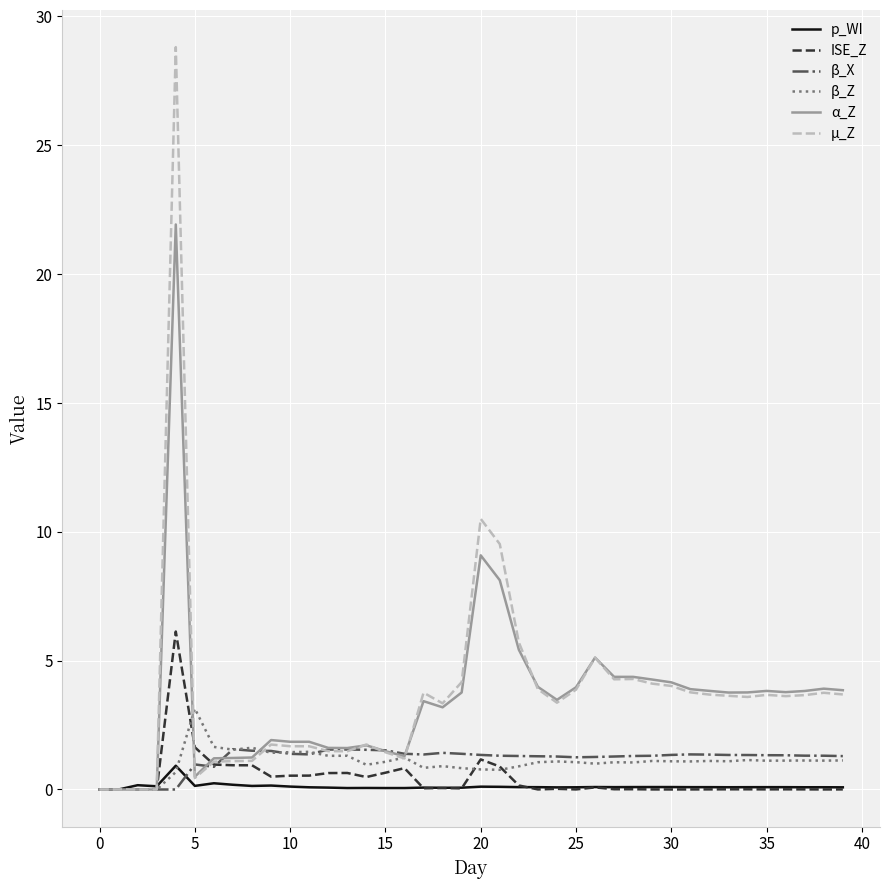

Which series has the largest range (max minus min)?

µ_Z